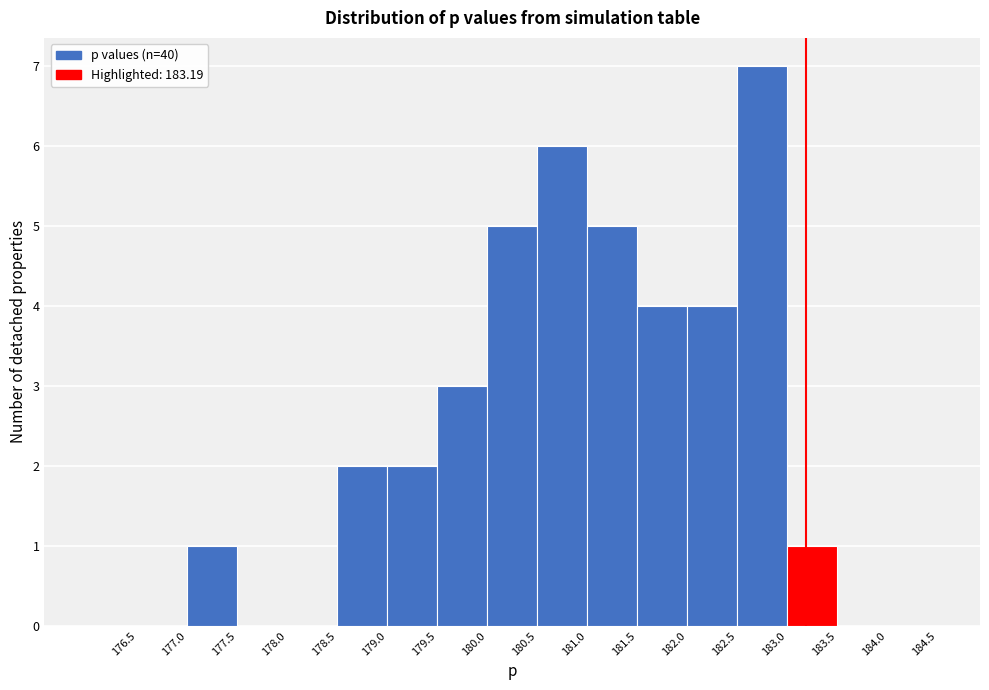

Reading left to right, list every bar in this chart as the range it spans on the x-axis followed by its height. The values are not printed on the chart, so give them approximately, as read against the axis.

176.0 to 176.5: 0
176.5 to 177.0: 0
177.0 to 177.5: 1
177.5 to 178.0: 0
178.0 to 178.5: 0
178.5 to 179.0: 2
179.0 to 179.5: 2
179.5 to 180.0: 3
180.0 to 180.5: 5
180.5 to 181.0: 6
181.0 to 181.5: 5
181.5 to 182.0: 4
182.0 to 182.5: 4
182.5 to 183.0: 7
183.0 to 183.5: 1
183.5 to 184.0: 0
184.0 to 184.5: 0